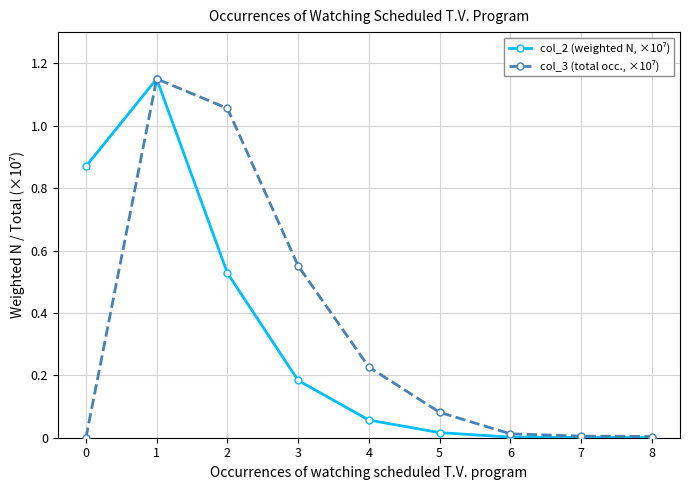

What is the total value across all series at 1?

2.3